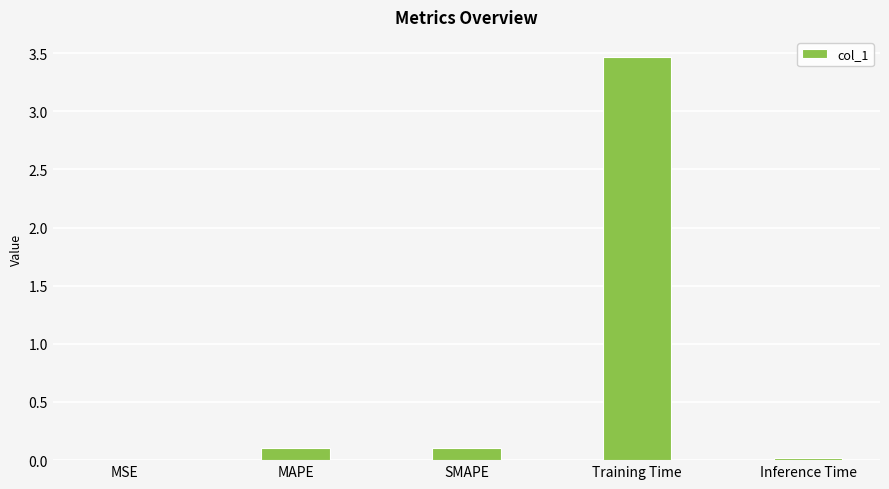

True or false: the data shows 0.0 at Inference Time.

True